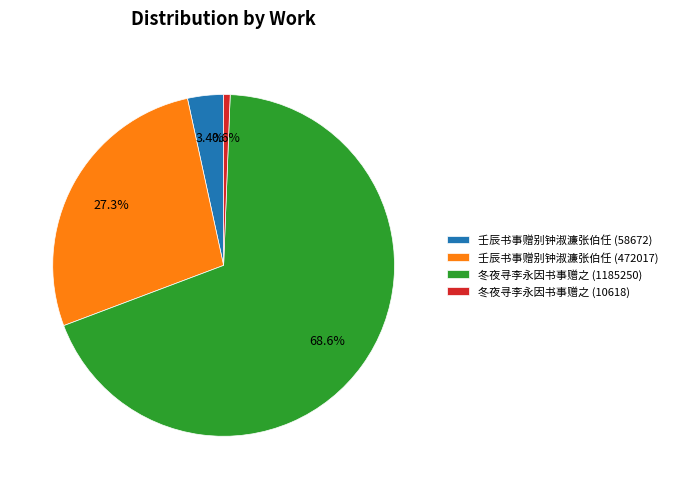

What percentage is the 壬辰书事赠别钟淑濂张伯任 (58672) slice, to the nearest percent?

3%